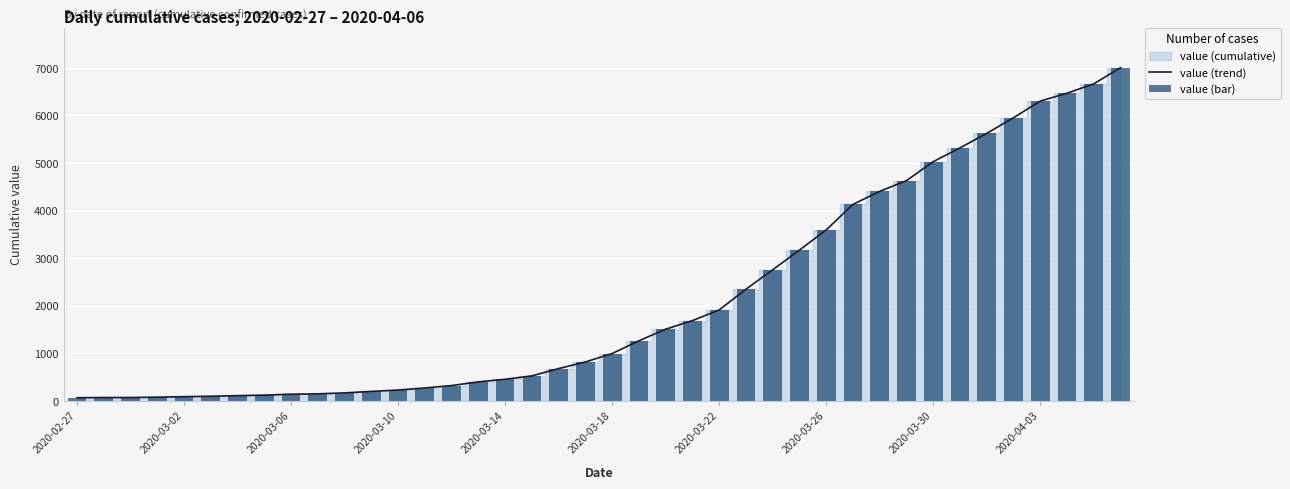

Which label corresponds to the smallest value in the chart?

2020-02-27